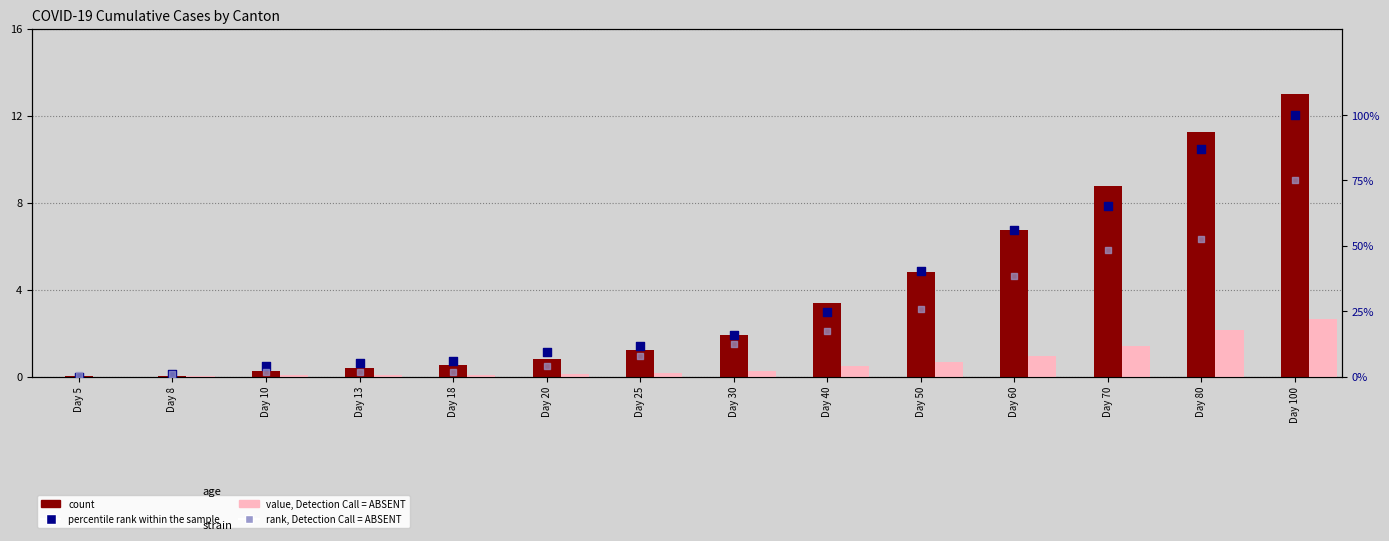

At how many categories does at least one series exceed 77?

2